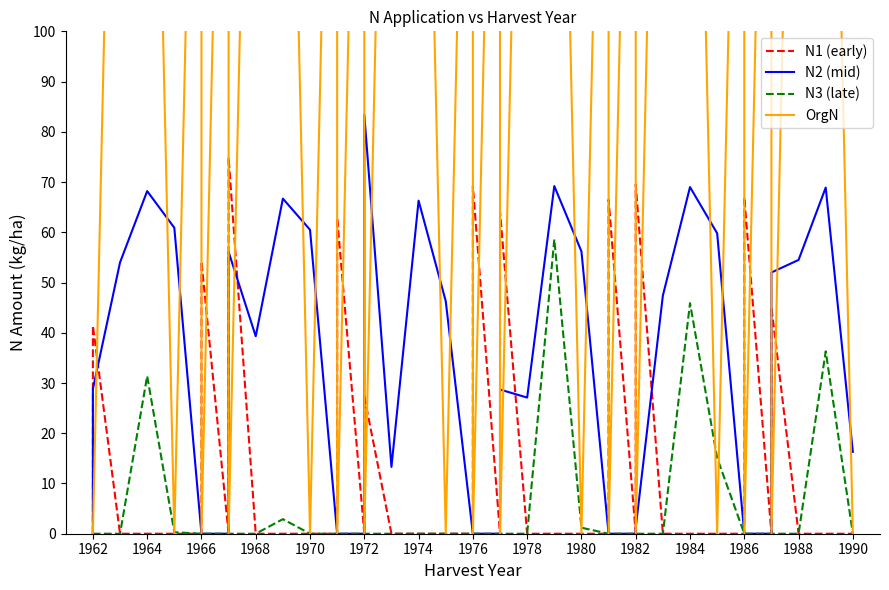

Is it true that N3 (late) equals 0.0 at 1982?

True